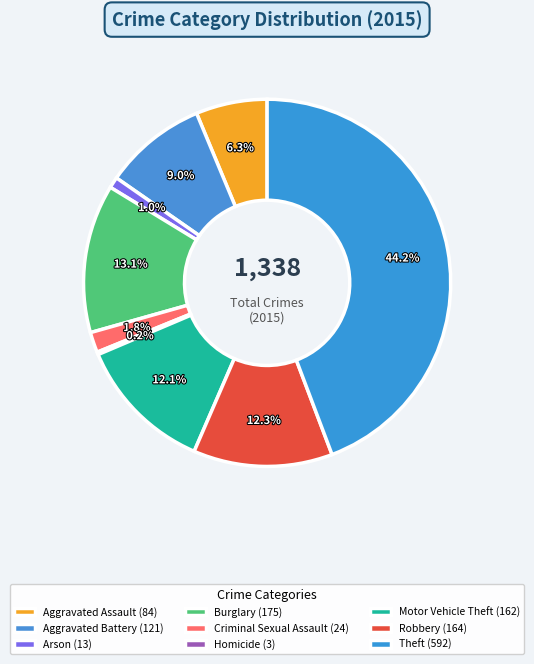

Which slice is the smallest?

Homicide